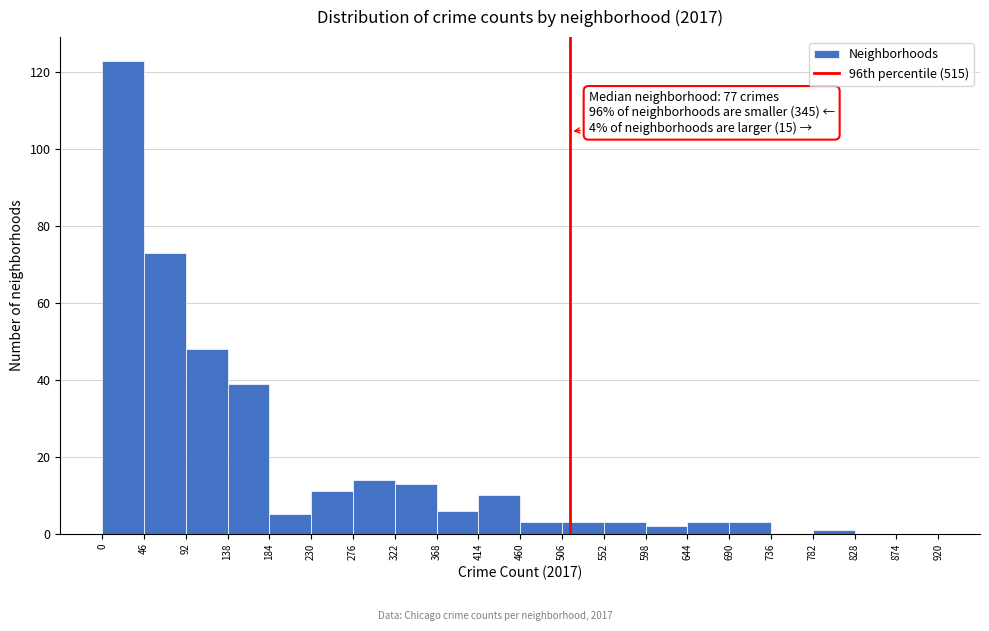

Over which range of the x-axis is the bar tallest?

0 to 46